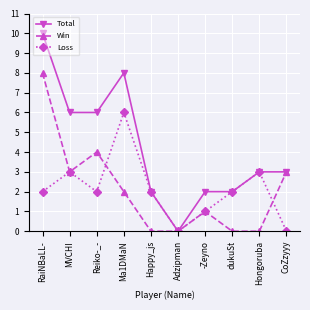

Which series changed the most between MVCHI and Happy_js?

Total